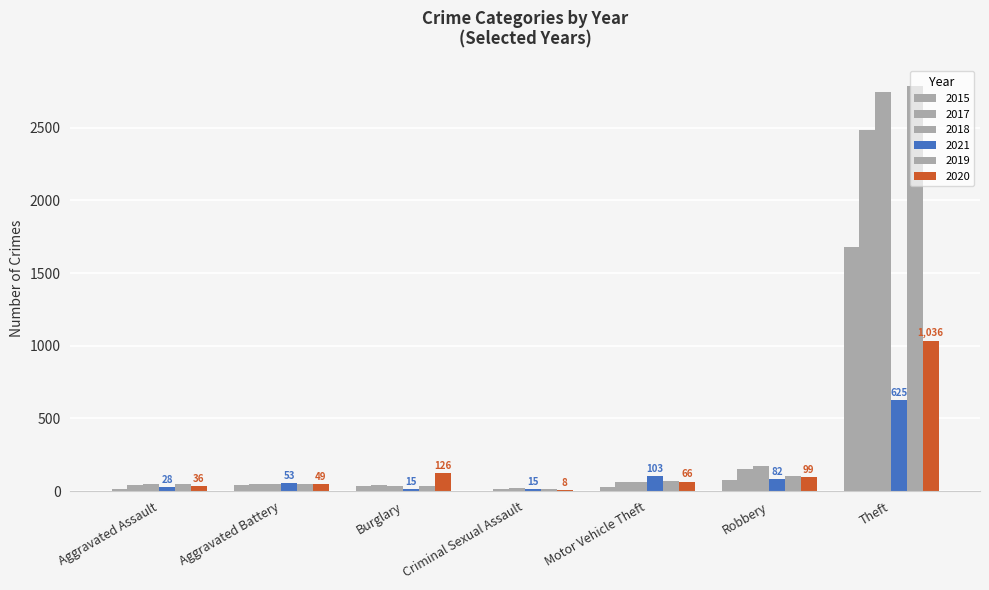

What is the average value of the 2019 series?

446